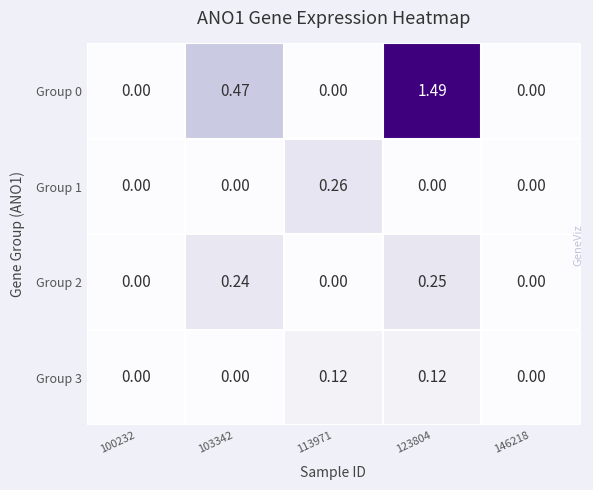

Is the value of Group 2 at 123804 greater than the value of Group 1 at 113971?

No